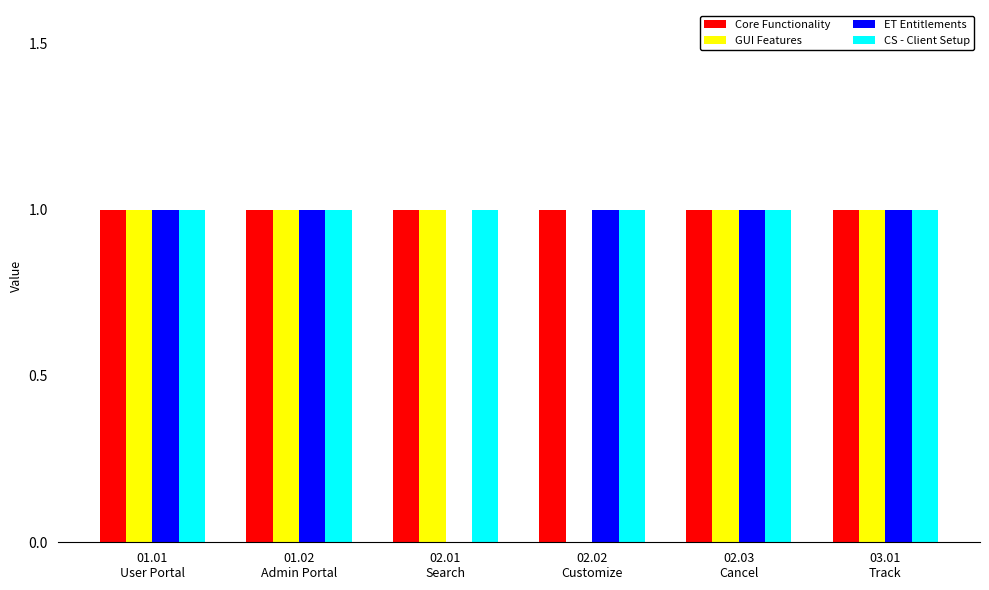

Reading left to right, extract all data points from this chart.

Core Functionality: 1	1	1	1	1	1
GUI Features: 1	1	1	0	1	1
ET Entitlements: 1	1	0	1	1	1
CS - Client Setup: 1	1	1	1	1	1